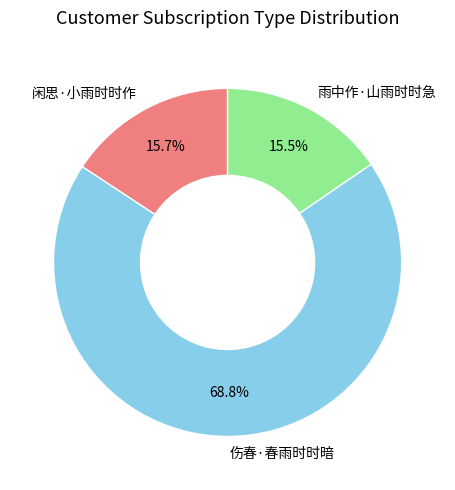

Count the number of slices in the pie.

3